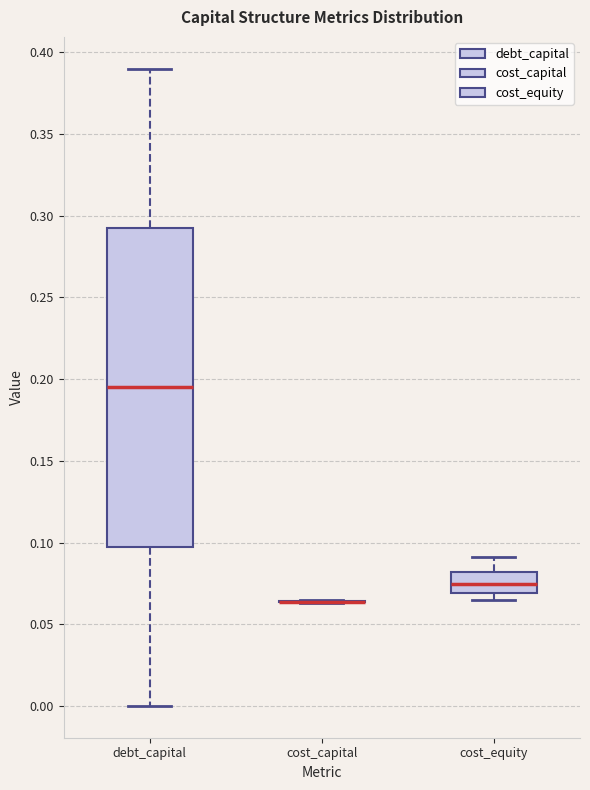

Comparing the boxes themselves (not the whiskers), which one is the tallest?

debt_capital